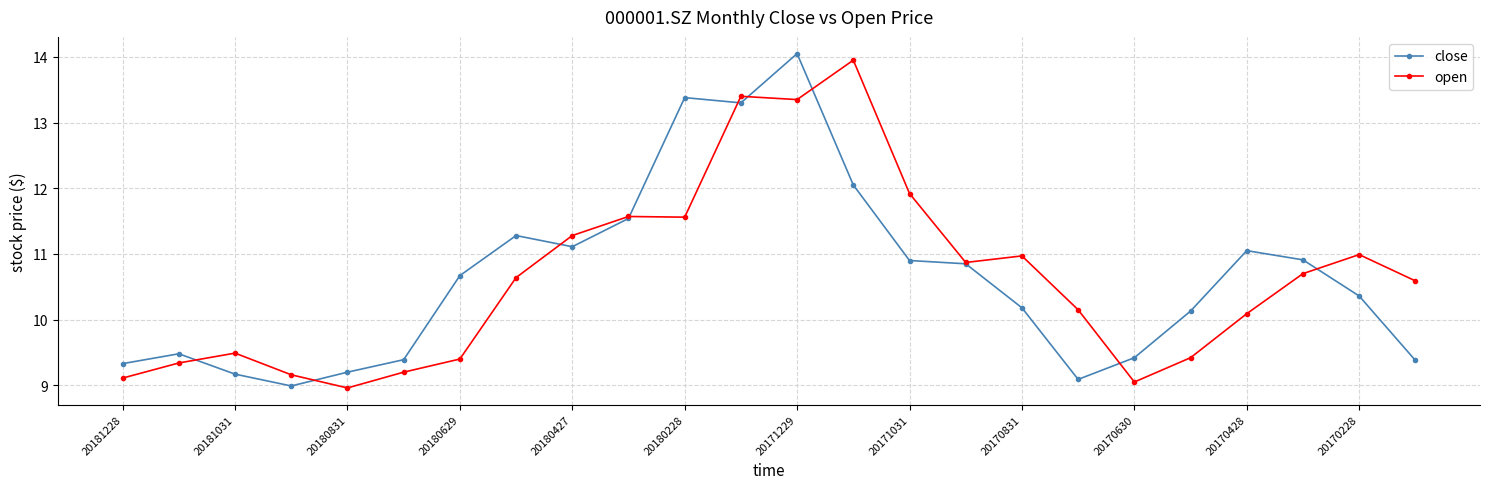

Count the number of categories in the chart.

24